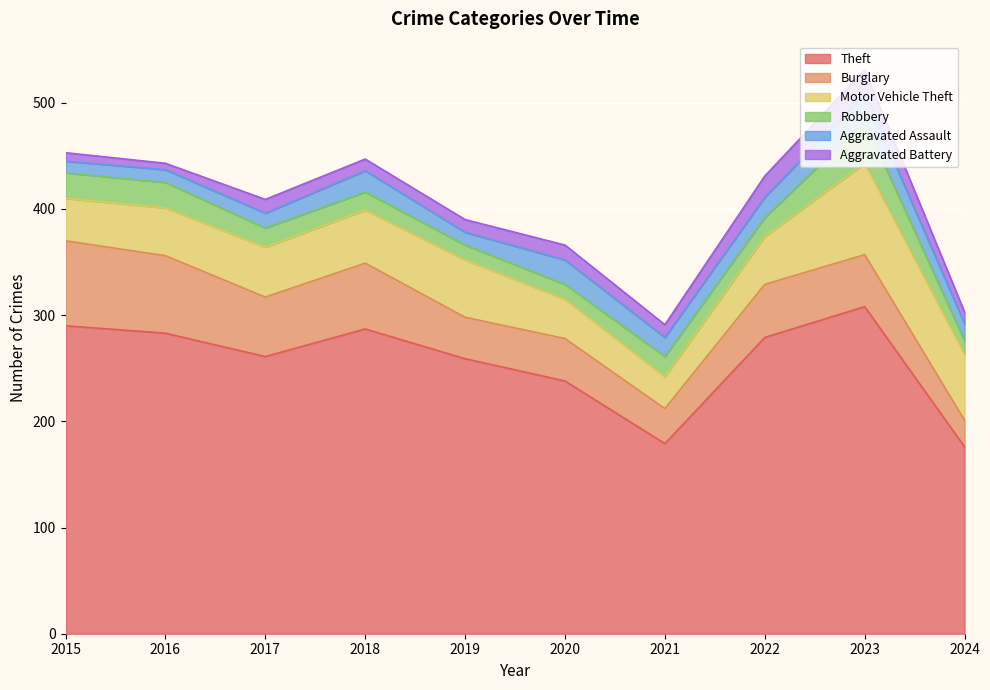

List the series in order of their peak value, lowest first.

Aggravated Battery, Aggravated Assault, Robbery, Burglary, Motor Vehicle Theft, Theft